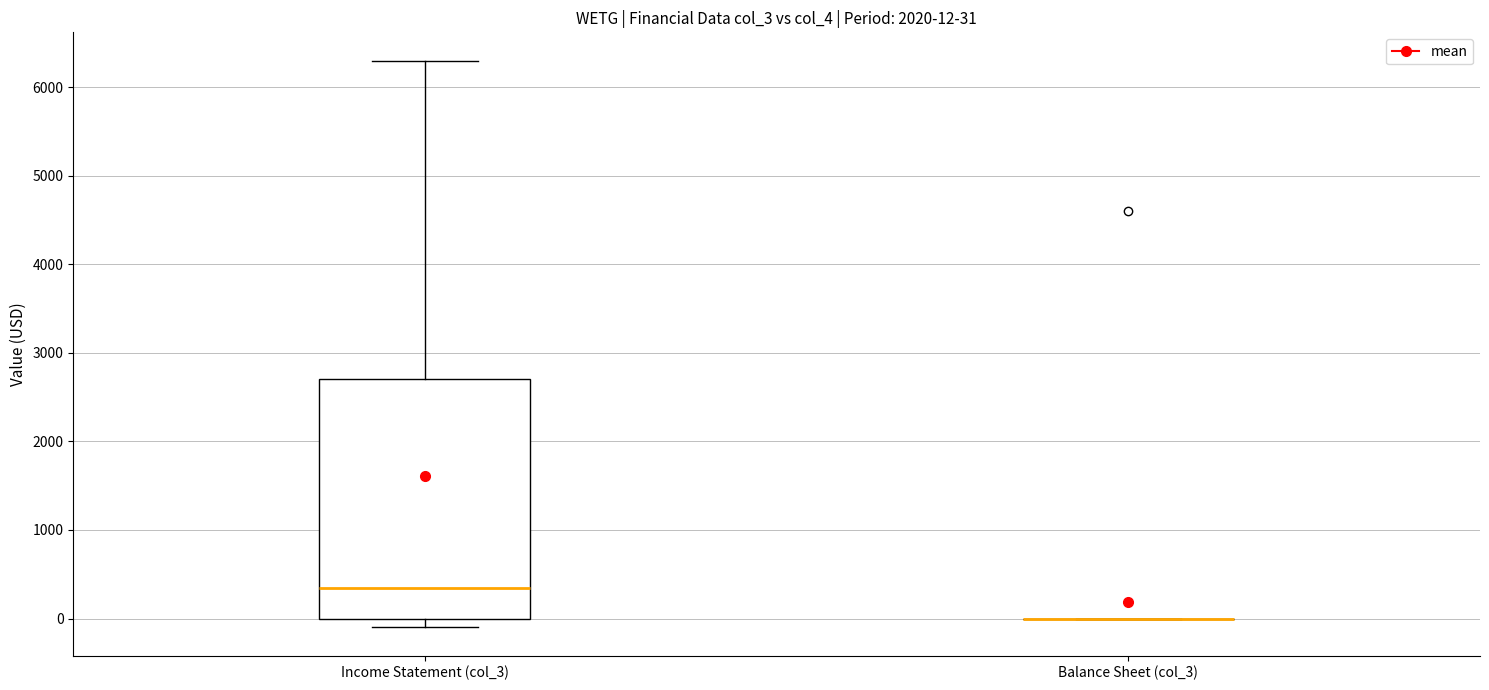

Comparing the boxes themselves (not the whiskers), which one is the tallest?

Income Statement (col_3)